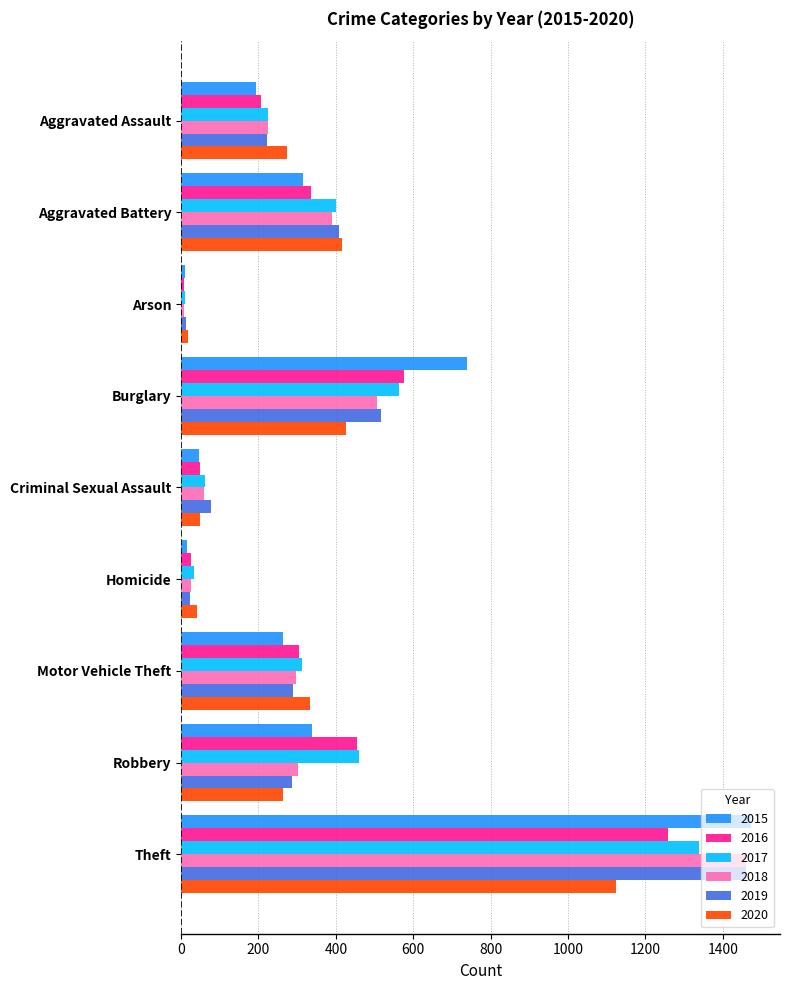

What are all the series names shown in the legend?

2015, 2016, 2017, 2018, 2019, 2020